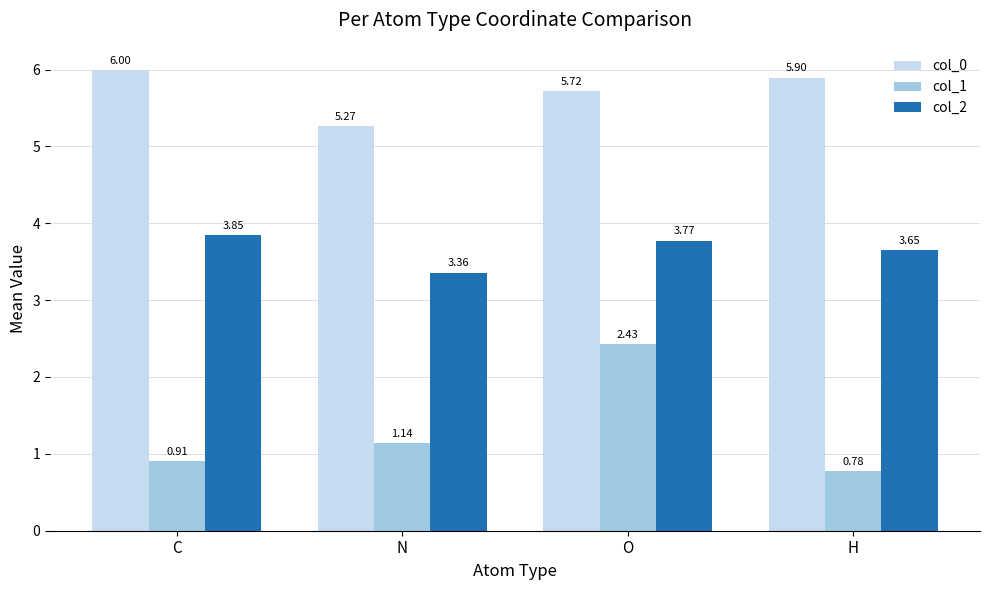

What is the difference between the maximum and minimum values in the col_1 series?

1.7